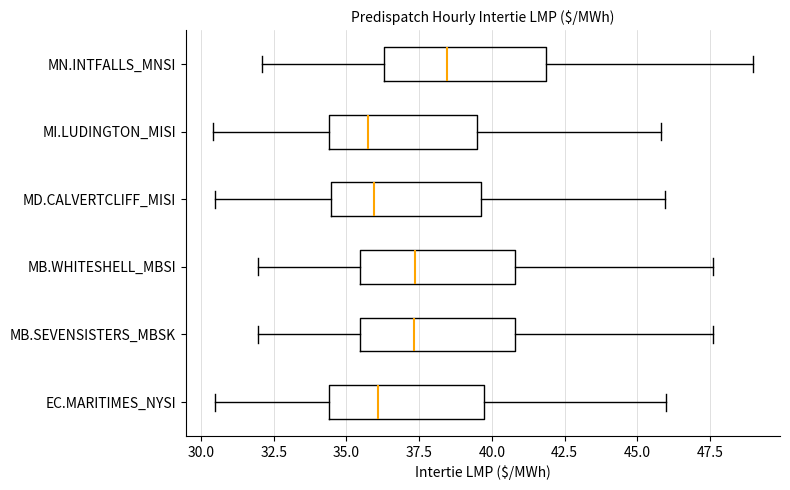

Reading bottom to top, read every box against the x-axis: the position of its median line, the range the box covers, and the ends of its whiskers. The values are not printed on the chart, so give them approximately, as read against the axis.

EC.MARITIMES_NYSI: median 36.0, box 34.5 to 39.5, whiskers 30.5 to 46.0
MB.SEVENSISTERS_MBSK: median 37.5, box 35.5 to 41.0, whiskers 32.0 to 47.5
MB.WHITESHELL_MBSI: median 37.5, box 35.5 to 41.0, whiskers 32.0 to 47.5
MD.CALVERTCLIFF_MISI: median 36.0, box 34.5 to 39.5, whiskers 30.5 to 46.0
MI.LUDINGTON_MISI: median 36.0, box 34.5 to 39.5, whiskers 30.5 to 46.0
MN.INTFALLS_MNSI: median 38.5, box 36.5 to 42.0, whiskers 32.0 to 49.0